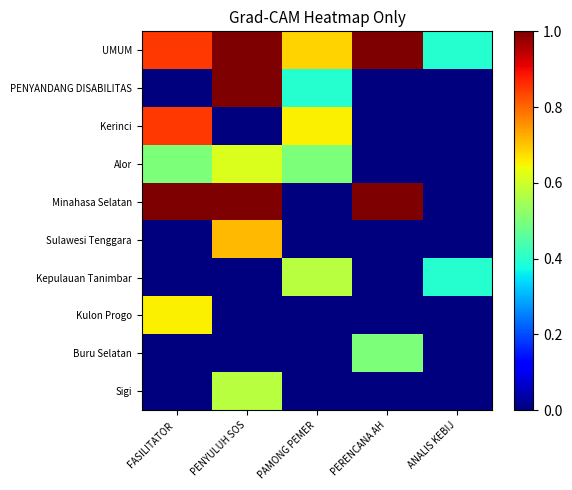

Reading left to right, transcribe all the data shown in this chart.

UMUM: FASILITATOR =0.8	PENYULUH SOS=1.0	PAMONG PEMER=0.7	PERENCANA AH=1.0	ANALIS KEBIJ=0.4
PENYANDANG DISABILITAS: FASILITATOR =0.0	PENYULUH SOS=1.0	PAMONG PEMER=0.4	PERENCANA AH=0.0	ANALIS KEBIJ=0.0
Kerinci: FASILITATOR =0.8	PENYULUH SOS=0.0	PAMONG PEMER=0.7	PERENCANA AH=0.0	ANALIS KEBIJ=0.0
Alor: FASILITATOR =0.5	PENYULUH SOS=0.6	PAMONG PEMER=0.5	PERENCANA AH=0.0	ANALIS KEBIJ=0.0
Minahasa Selatan: FASILITATOR =1.0	PENYULUH SOS=1.0	PAMONG PEMER=0.0	PERENCANA AH=1.0	ANALIS KEBIJ=0.0
Sulawesi Tenggara: FASILITATOR =0.0	PENYULUH SOS=0.7	PAMONG PEMER=0.0	PERENCANA AH=0.0	ANALIS KEBIJ=0.0
Kepulauan Tanimbar: FASILITATOR =0.0	PENYULUH SOS=0.0	PAMONG PEMER=0.6	PERENCANA AH=0.0	ANALIS KEBIJ=0.4
Kulon Progo: FASILITATOR =0.7	PENYULUH SOS=0.0	PAMONG PEMER=0.0	PERENCANA AH=0.0	ANALIS KEBIJ=0.0
Buru Selatan: FASILITATOR =0.0	PENYULUH SOS=0.0	PAMONG PEMER=0.0	PERENCANA AH=0.5	ANALIS KEBIJ=0.0
Sigi: FASILITATOR =0.0	PENYULUH SOS=0.6	PAMONG PEMER=0.0	PERENCANA AH=0.0	ANALIS KEBIJ=0.0